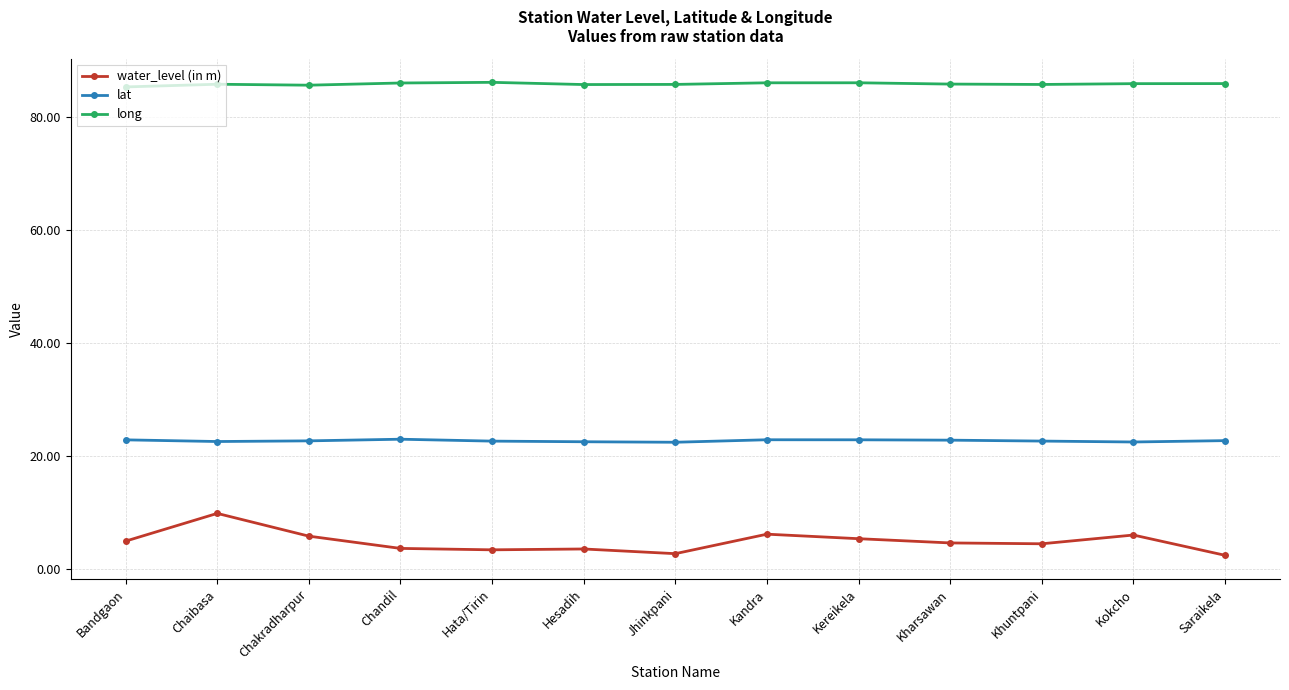

List the series in order of their overall mean, lowest first.

water_level (in m), lat, long